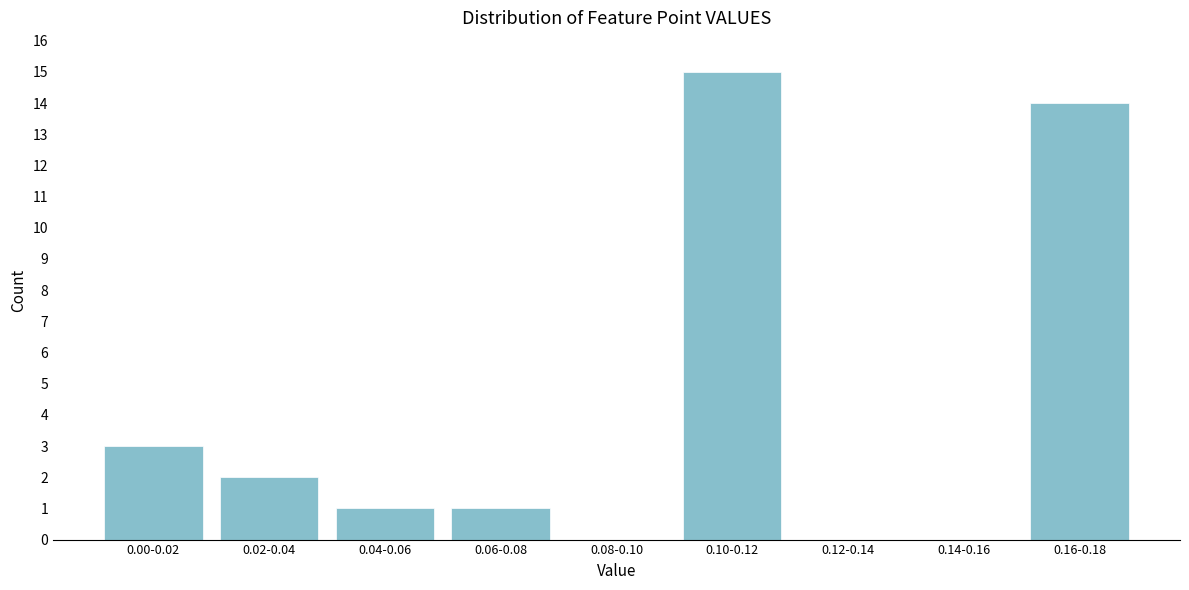

Reading right to left, transcribe all the data shown in this chart.

0.16-0.18=14	0.14-0.16=0	0.12-0.14=0	0.10-0.12=15	0.08-0.10=0	0.06-0.08=1	0.04-0.06=1	0.02-0.04=2	0.00-0.02=3